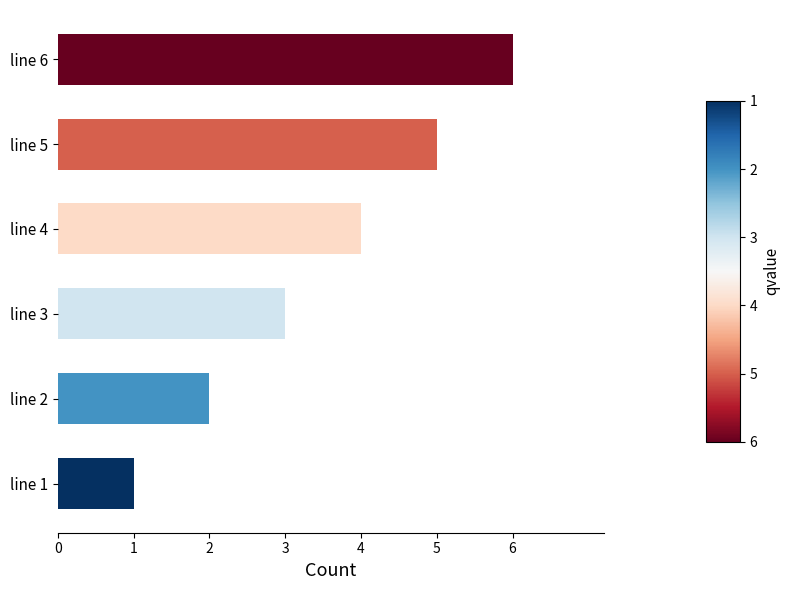

Is it true that the value at line 6 is 6?

True